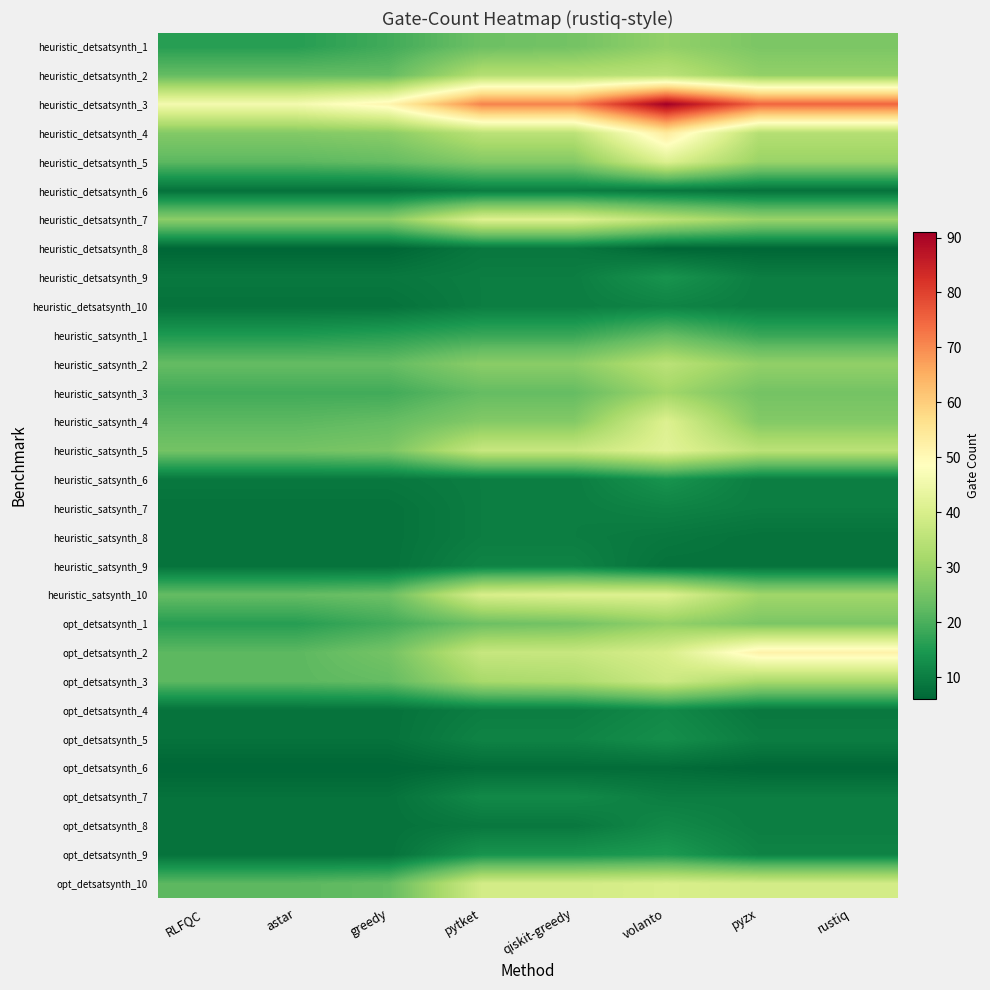

What is the total value across all series at pyzx?

664